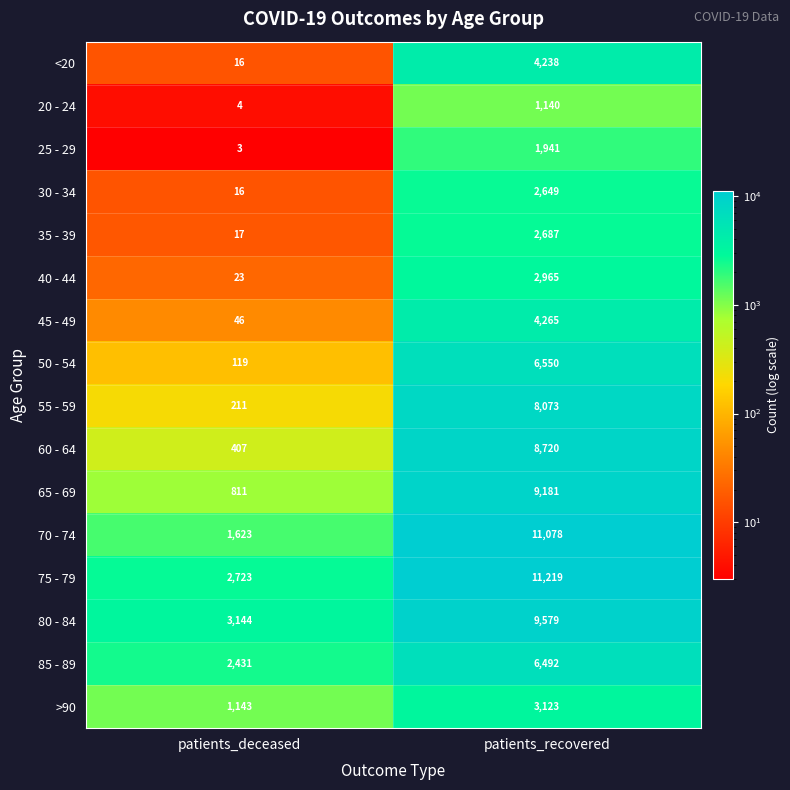

Rank the series by their maximum value, from highest to lowest.

75 - 79, 70 - 74, 80 - 84, 65 - 69, 60 - 64, 55 - 59, 50 - 54, 85 - 89, 45 - 49, <20, >90, 40 - 44, 35 - 39, 30 - 34, 25 - 29, 20 - 24